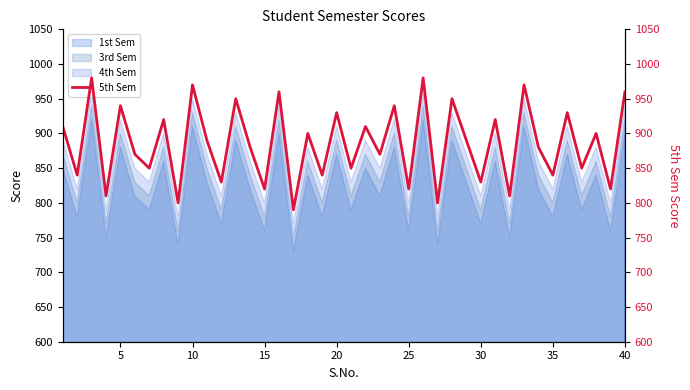

What is the value of the 6th point from the left?

870